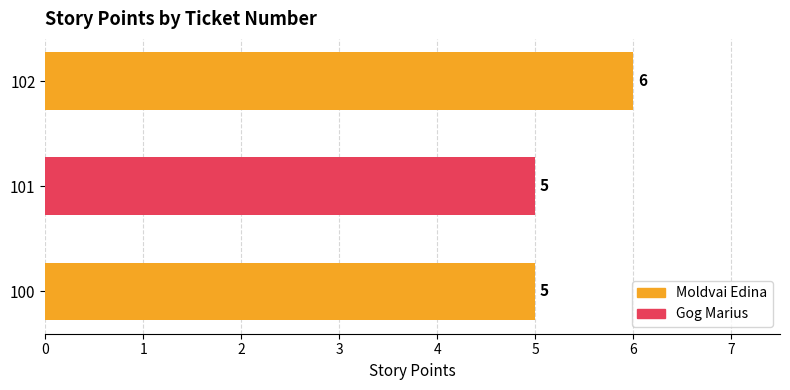

What is the sum of all values?

16